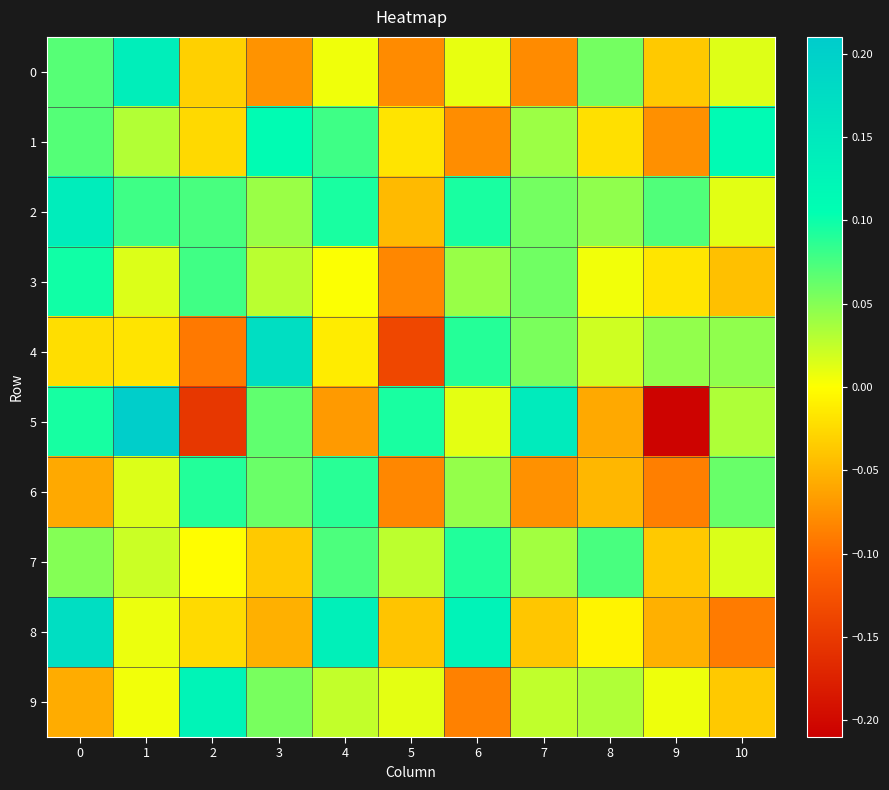

Reading left to right, transcribe all the data shown in this chart.

0: 0=0.1	1=0.1	2=-0.0	3=-0.1	4=0.0	5=-0.1	6=0.0	7=-0.1	8=0.1	9=-0.0	10=0.0
1: 0=0.1	1=0.0	2=-0.0	3=0.1	4=0.1	5=-0.0	6=-0.1	7=0.0	8=-0.0	9=-0.1	10=0.1
2: 0=0.1	1=0.1	2=0.1	3=0.0	4=0.1	5=-0.0	6=0.1	7=0.1	8=0.0	9=0.1	10=0.0
3: 0=0.1	1=0.0	2=0.1	3=0.0	4=0.0	5=-0.1	6=0.0	7=0.1	8=0.0	9=-0.0	10=-0.0
4: 0=-0.0	1=-0.0	2=-0.1	3=0.2	4=-0.0	5=-0.1	6=0.1	7=0.1	8=0.0	9=0.0	10=0.0
5: 0=0.1	1=0.2	2=-0.2	3=0.1	4=-0.1	5=0.1	6=0.0	7=0.1	8=-0.1	9=-0.2	10=0.0
6: 0=-0.1	1=0.0	2=0.1	3=0.1	4=0.1	5=-0.1	6=0.0	7=-0.1	8=-0.0	9=-0.1	10=0.1
7: 0=0.1	1=0.0	2=-0.0	3=-0.0	4=0.1	5=0.0	6=0.1	7=0.0	8=0.1	9=-0.0	10=0.0
8: 0=0.2	1=0.0	2=-0.0	3=-0.1	4=0.1	5=-0.0	6=0.1	7=-0.0	8=-0.0	9=-0.1	10=-0.1
9: 0=-0.1	1=0.0	2=0.1	3=0.1	4=0.0	5=0.0	6=-0.1	7=0.0	8=0.0	9=0.0	10=-0.0